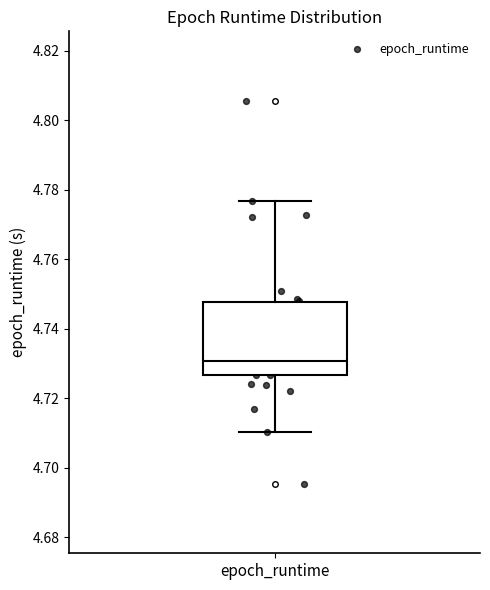

Read this box plot against the y-axis: the position of the median line, the range covered by the box, and the ends of both whiskers. The values are not printed on the chart, so give them approximately, as read against the axis.

median 4.730, box 4.726 to 4.748, whiskers 4.710 to 4.776